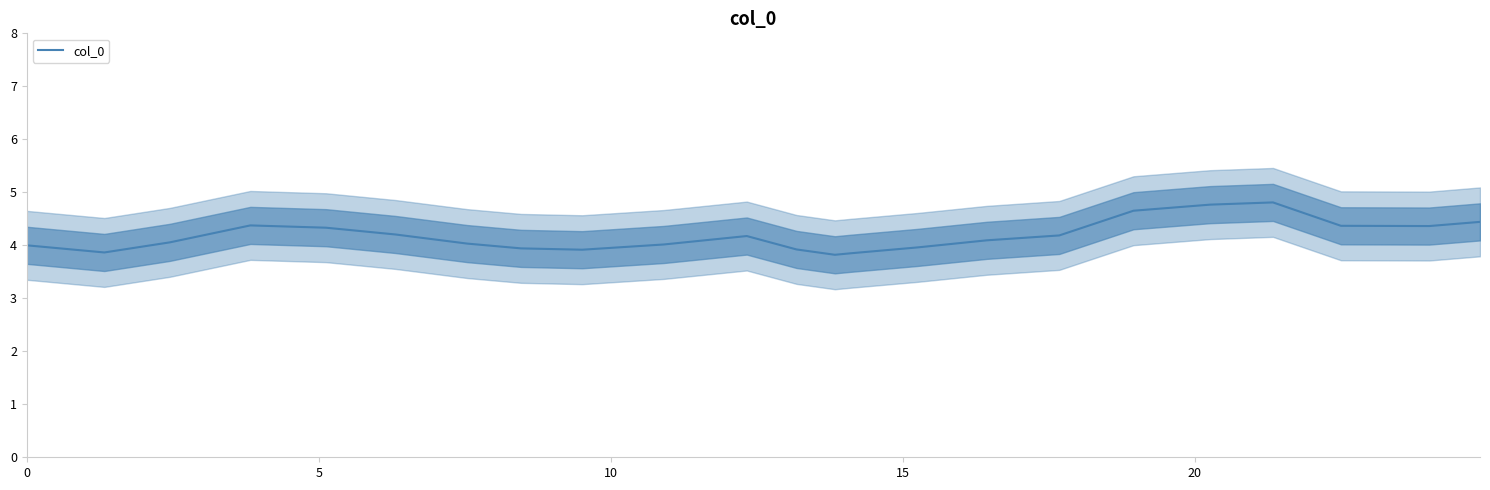

What is the highest value of the col_0 series?

4.8